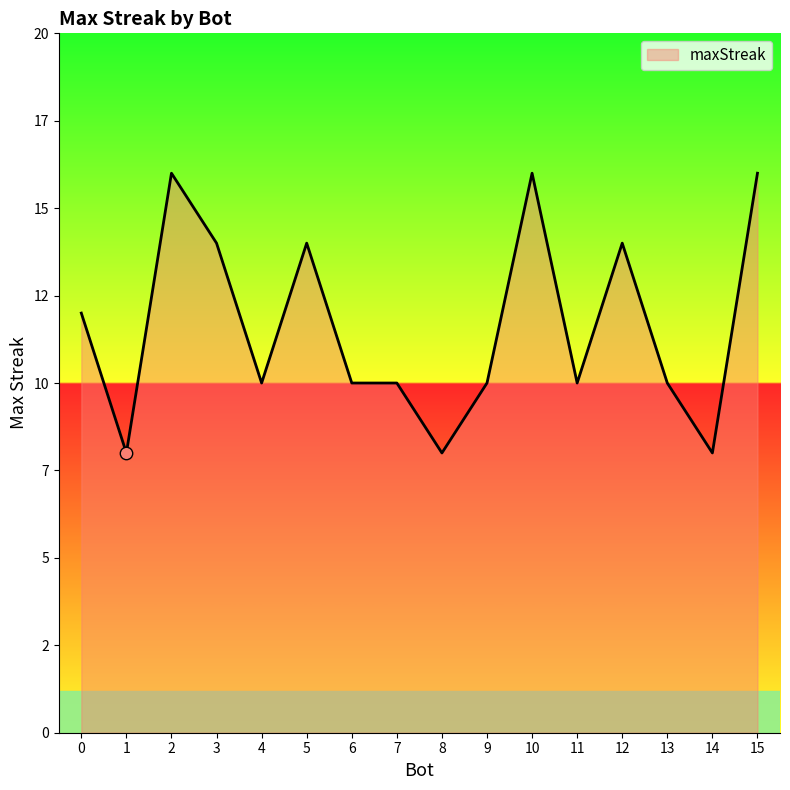

What is the change in value from 12 to 14?

-6